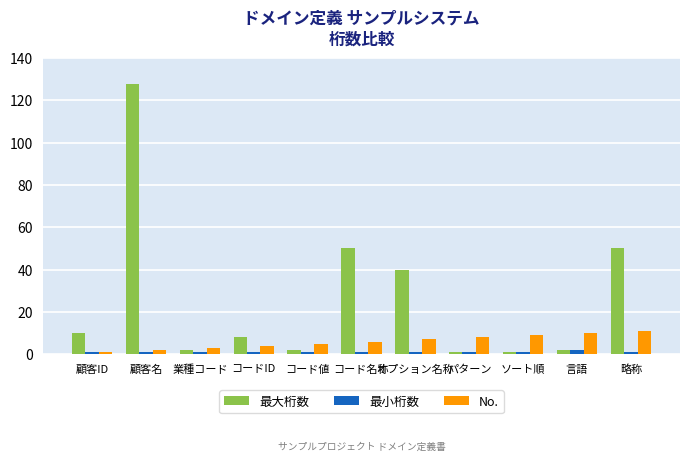

Which series has the largest total across all categories?

最大桁数